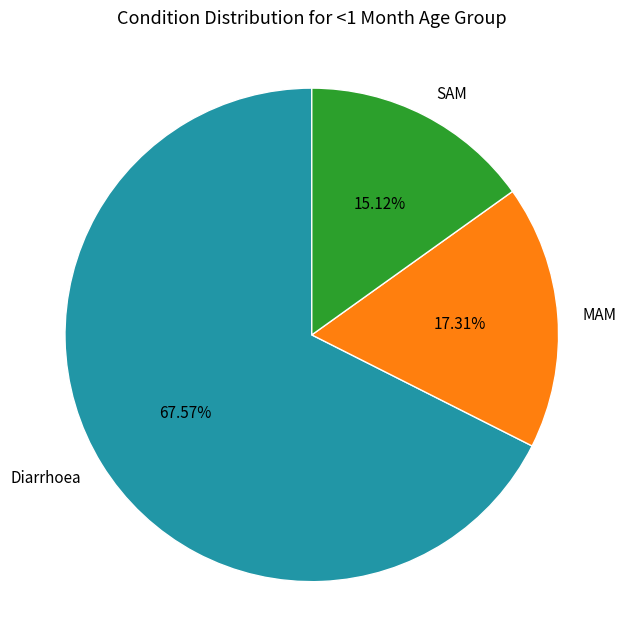

Rank the categories by value from lowest to highest.

SAM, MAM, Diarrhoea